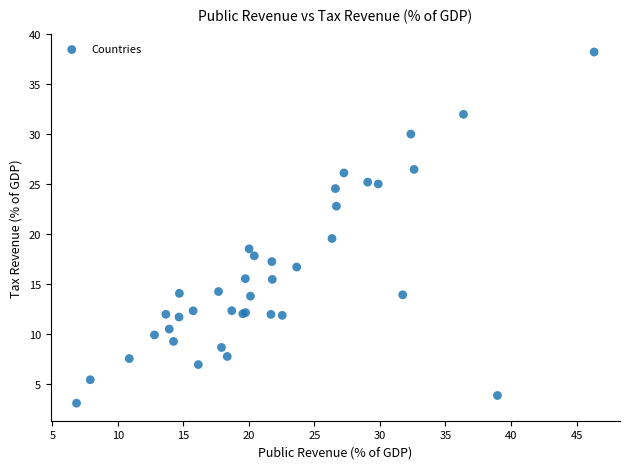

What Y value in the scatter plot is closest to 20?

19.6